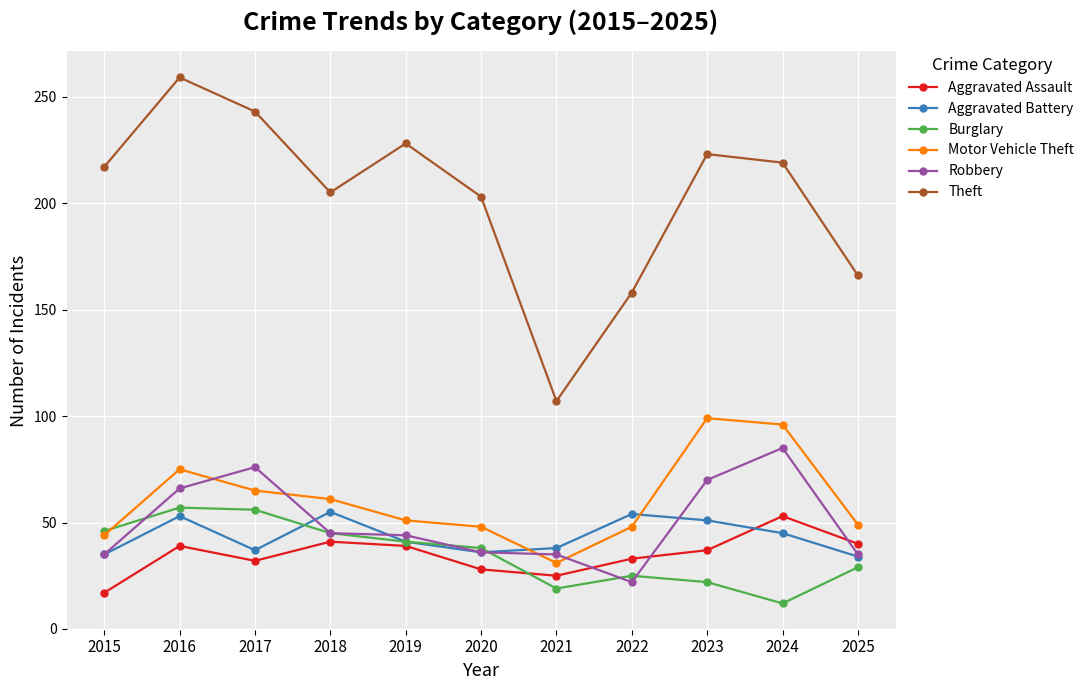

Is it true that Aggravated Battery equals 70 at 2019?

False